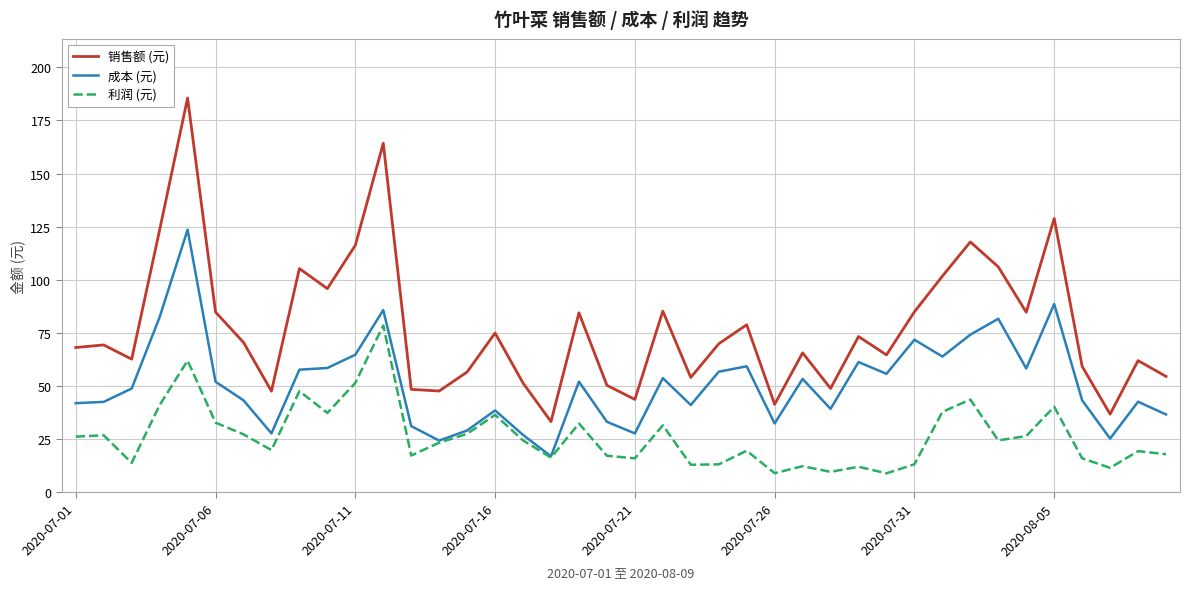

What is the highest value of the 利润 (元) series?

78.5